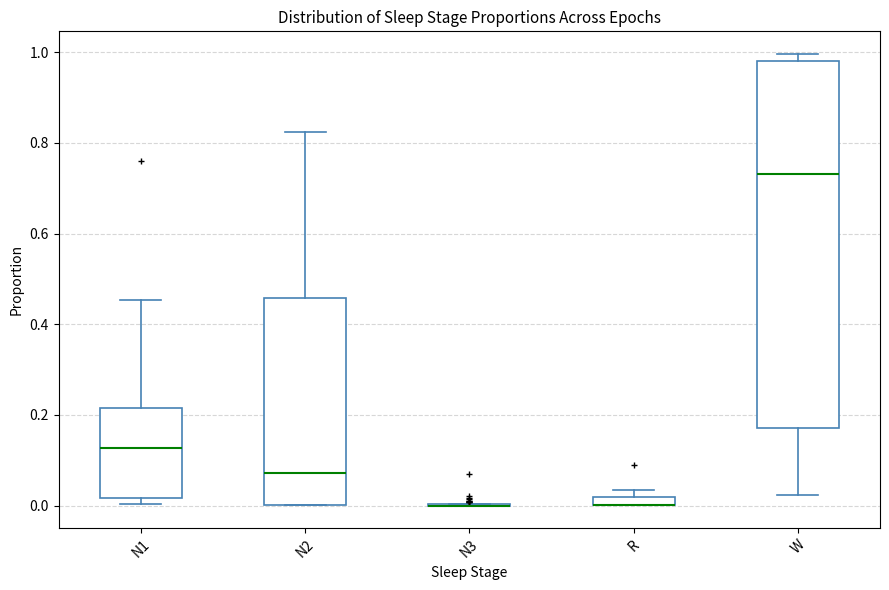

Where is the lower edge of the box for R on the y-axis? The values are not printed on the chart, so give them approximately, as read against the axis.

0.00